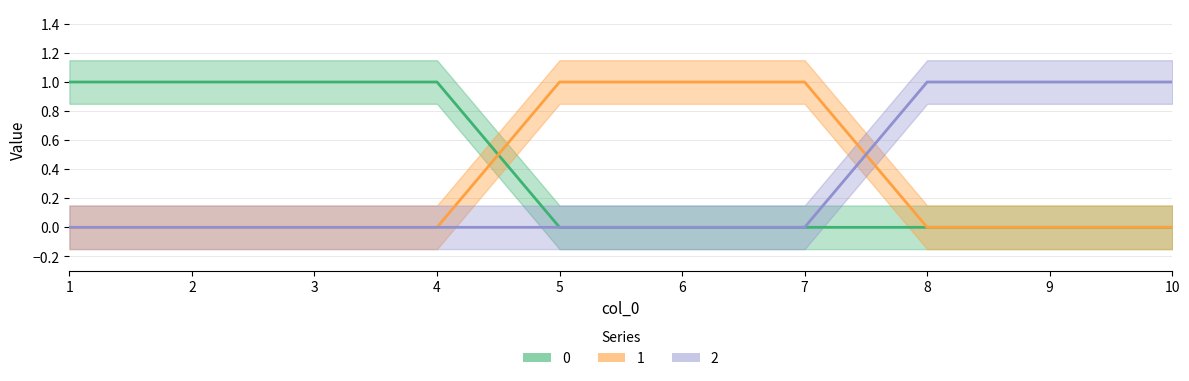

List the labels in order of 2 value, largest first.

8, 9, 10, 1, 2, 3, 4, 5, 6, 7